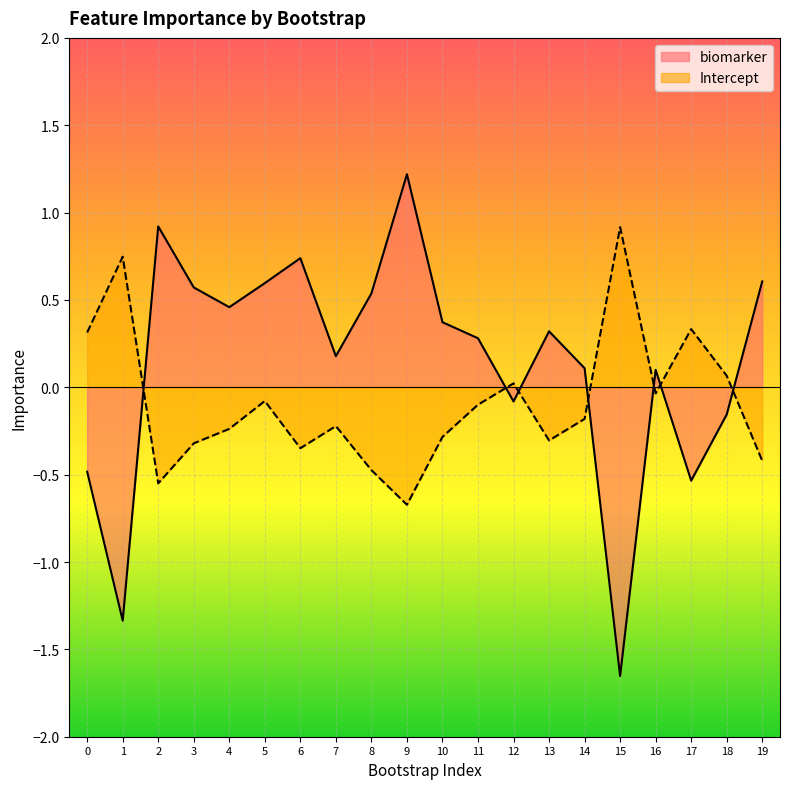

True or false: Intercept has a value of -0.4 at 4.

False